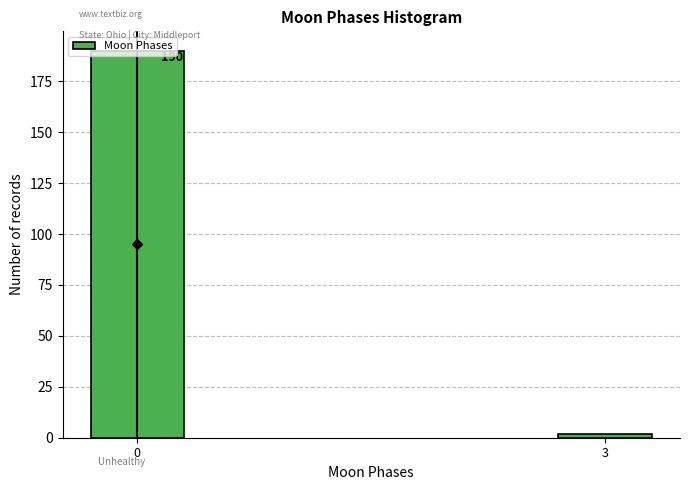

What is the maximum value shown in the chart?

190